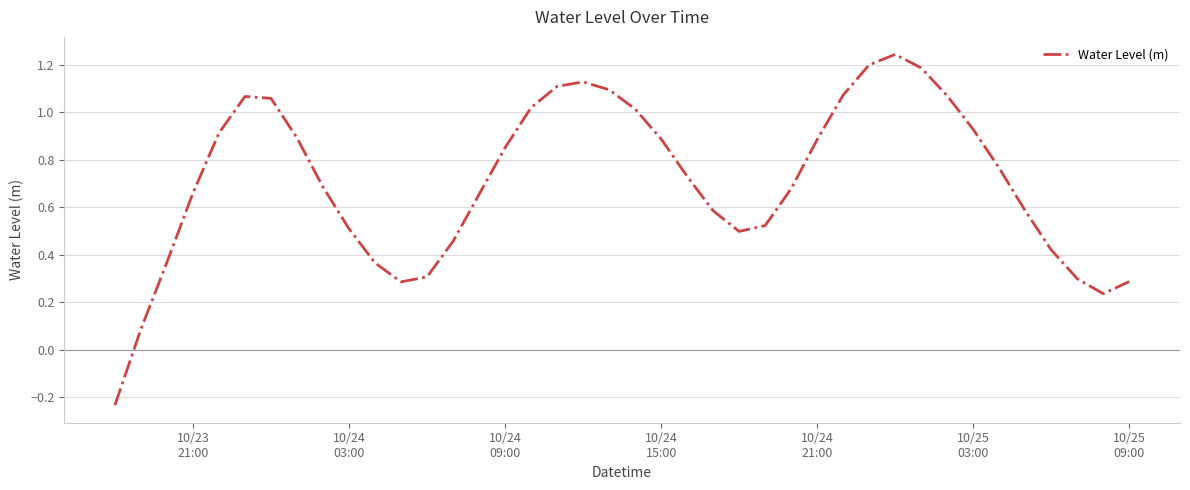

How many positive values are there?

39